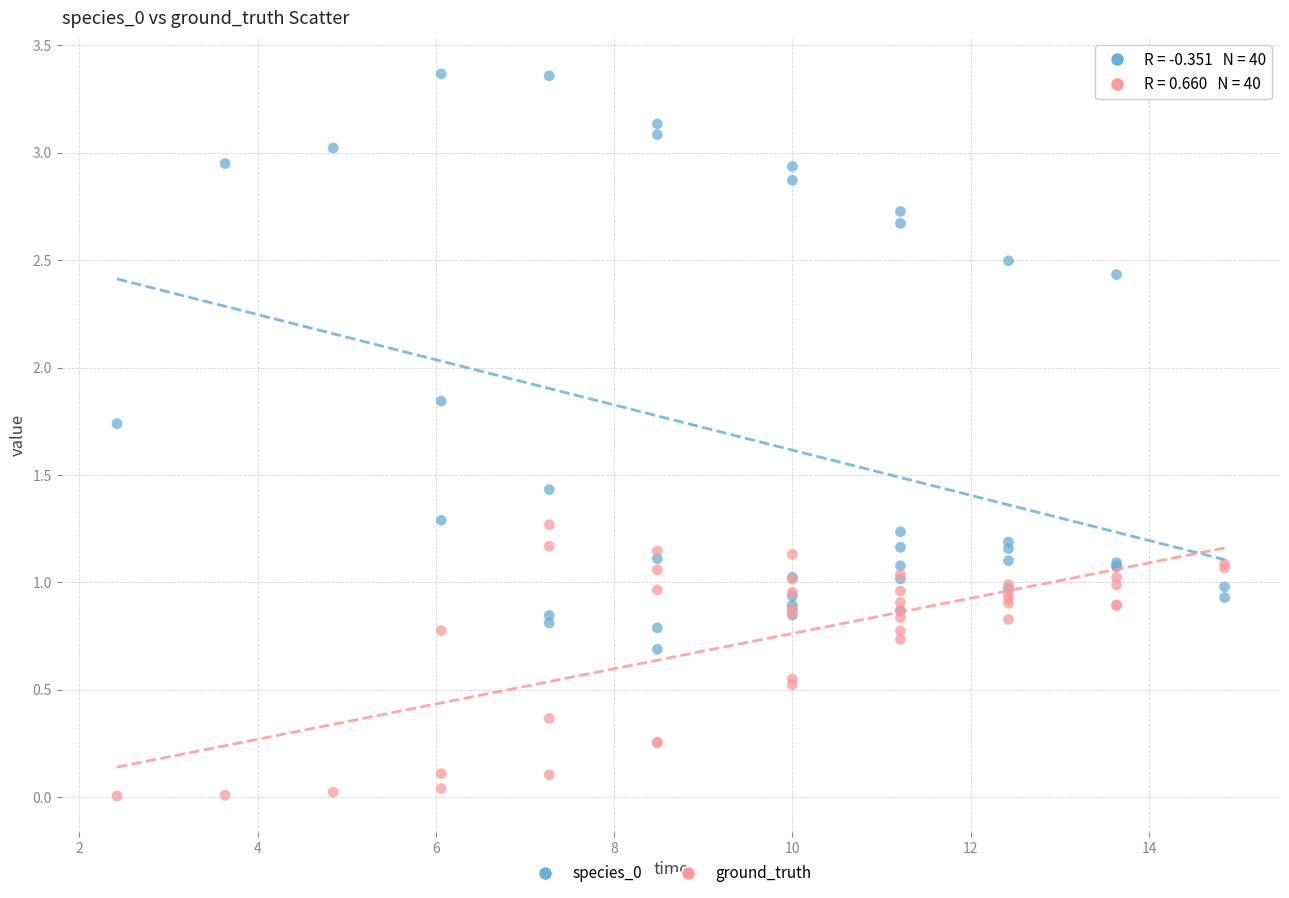

Which series contains the lowest Y value?

ground_truth